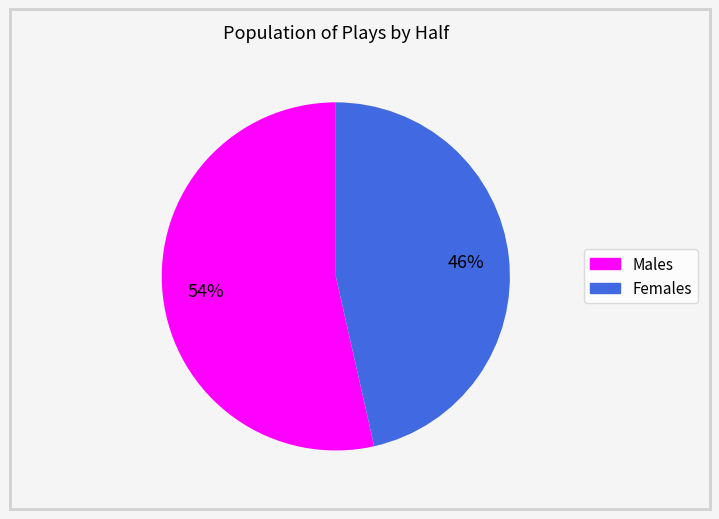

Count the number of slices in the pie.

2